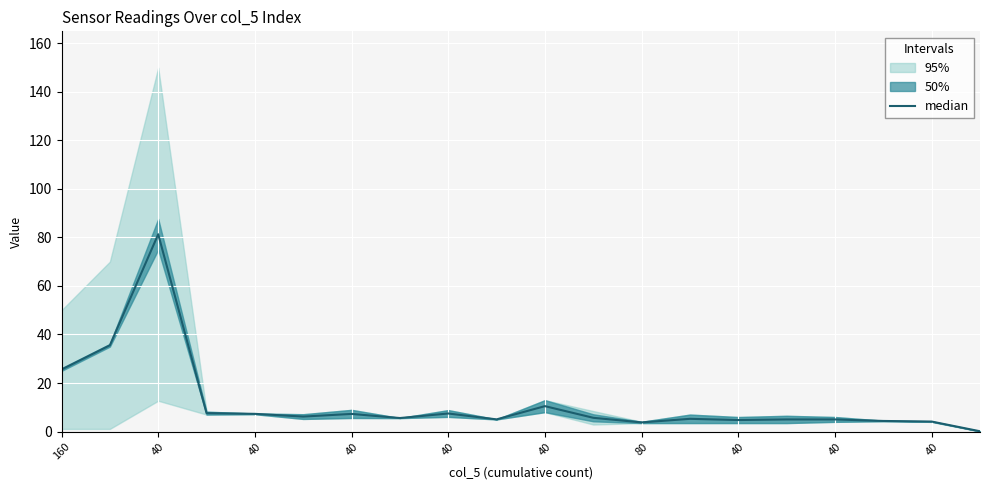

What is the label of the 4th point from the left?

40